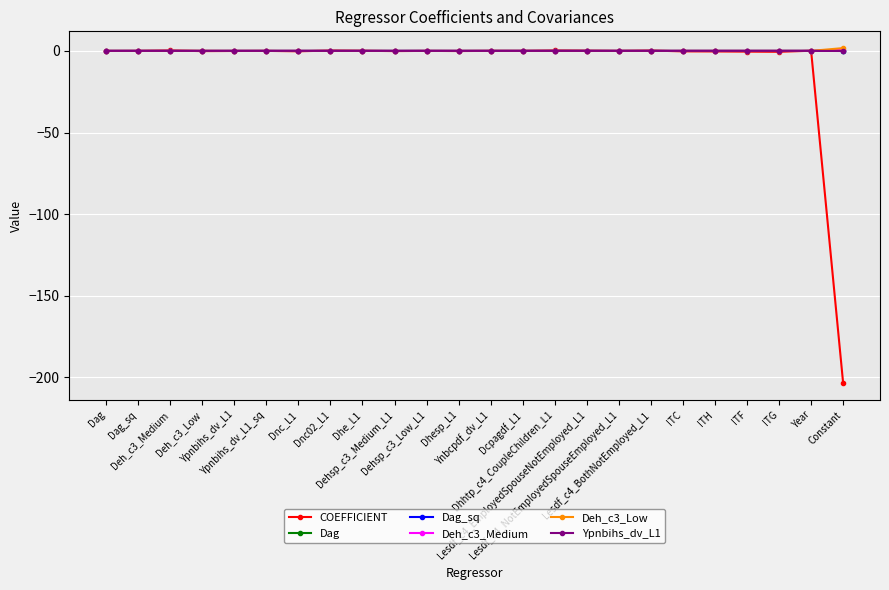

Is this an area chart (filled region under the line)?

No